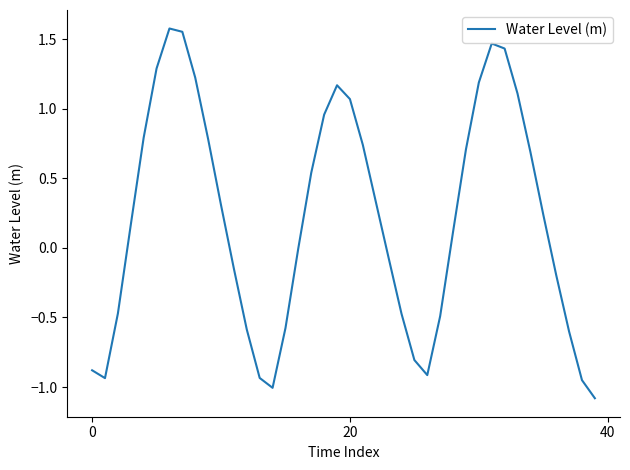

What is the smallest value displayed?

-1.1